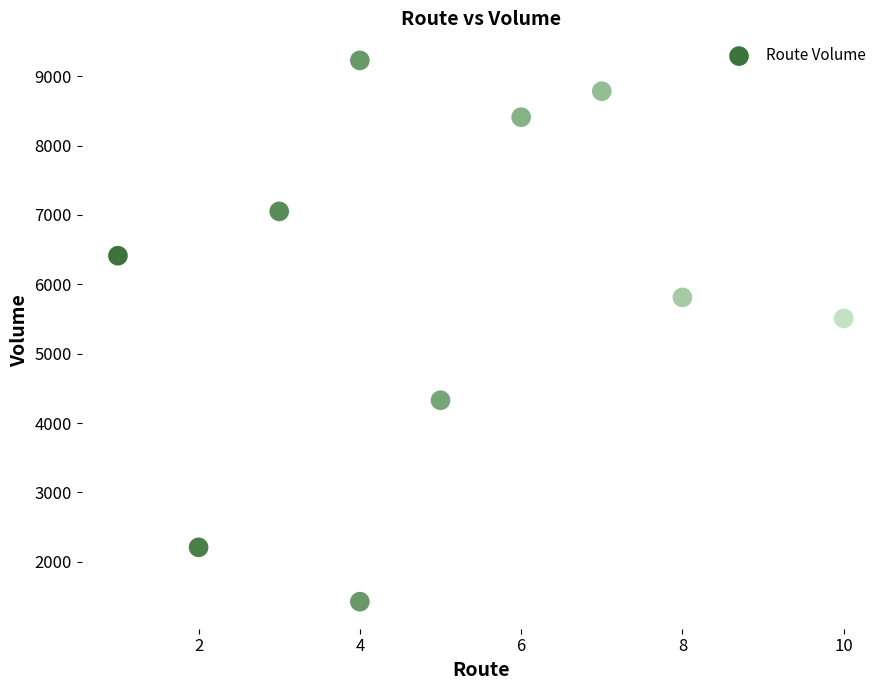

What Y value in the scatter plot is closest to 5327?

5509